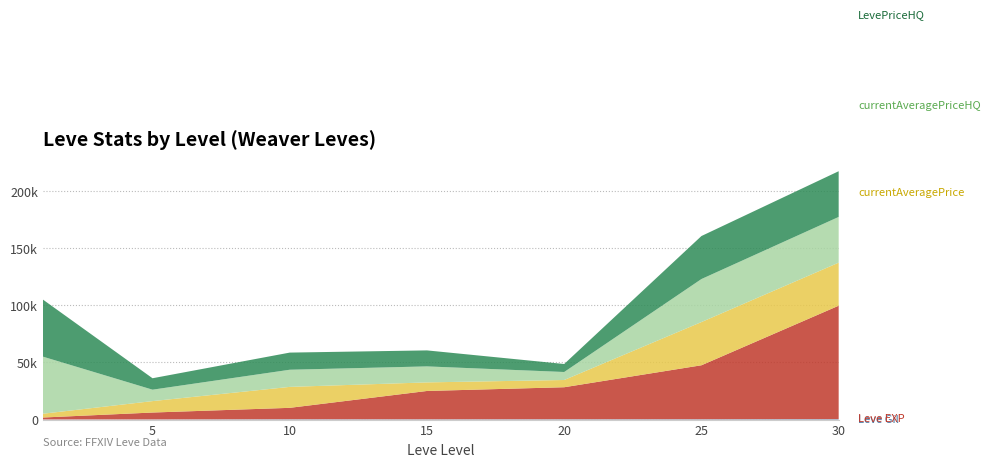

Reading right to left, list all the values displayed in this chart.

Leve EXP: 30=99220	25=47200	20=28010	15=24790	10=9990	5=6030	1=1690
Leve Gil: 30=413	25=317	20=293	15=240	10=288	5=140	1=112
currentAveragePrice: 30=37667	25=37815	20=6333	15=7505	10=18329	5=9999	1=3307
currentAveragePriceHQ: 30=40000	25=37631	20=7000	15=14000	10=15000	5=9999	1=50000
LevePriceHQ: 30=40000	25=37631	20=7000	15=14000	10=15000	5=9999	1=50000